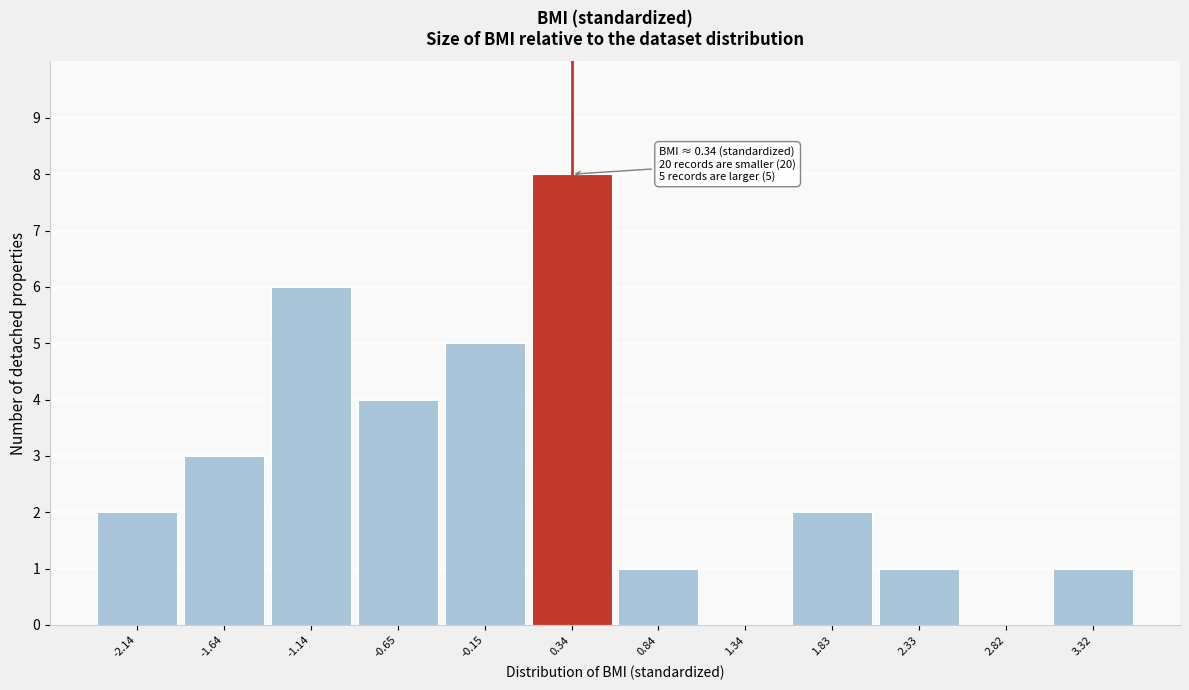

Over which range of the x-axis is the bar tallest?

0.10 to 0.60